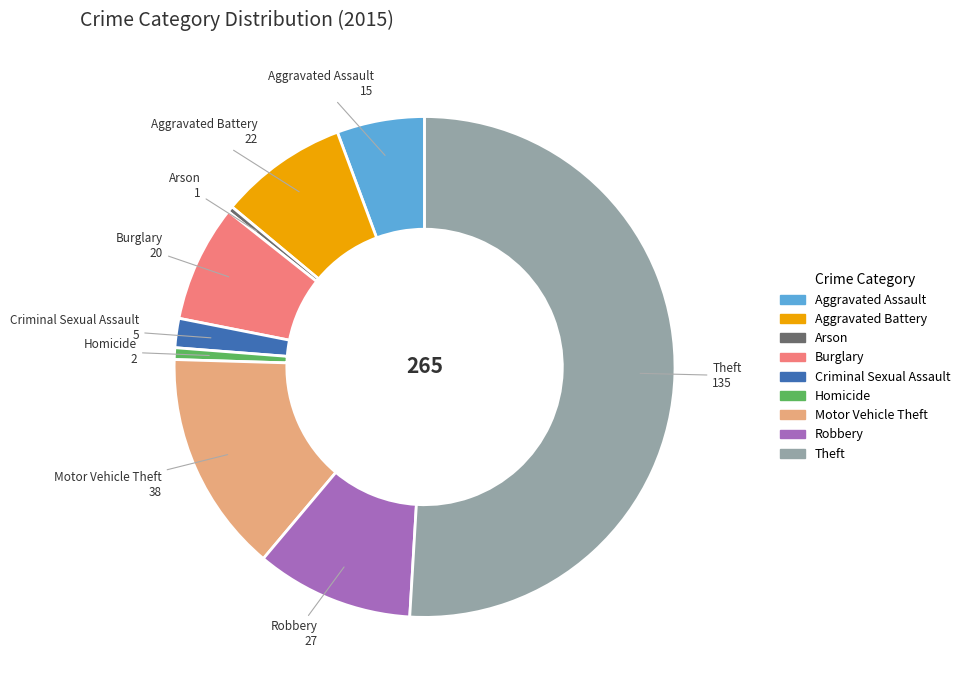

Which slice represents more than half of the pie?

Theft